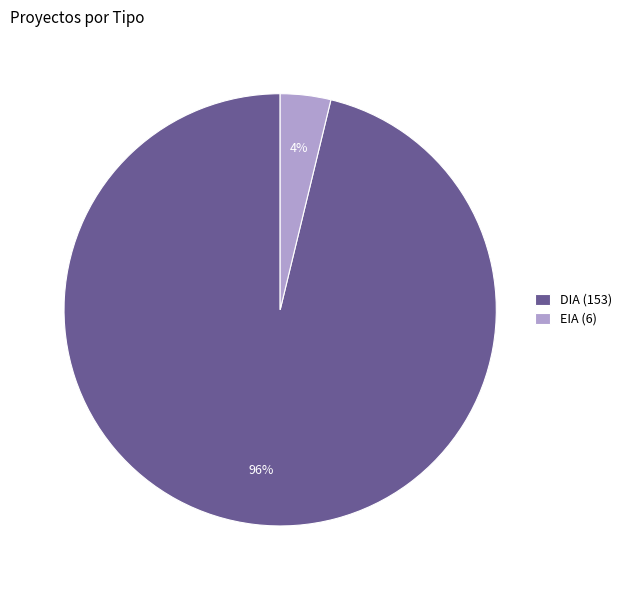

Which has a higher value, DIA (153) or EIA (6)?

DIA (153)